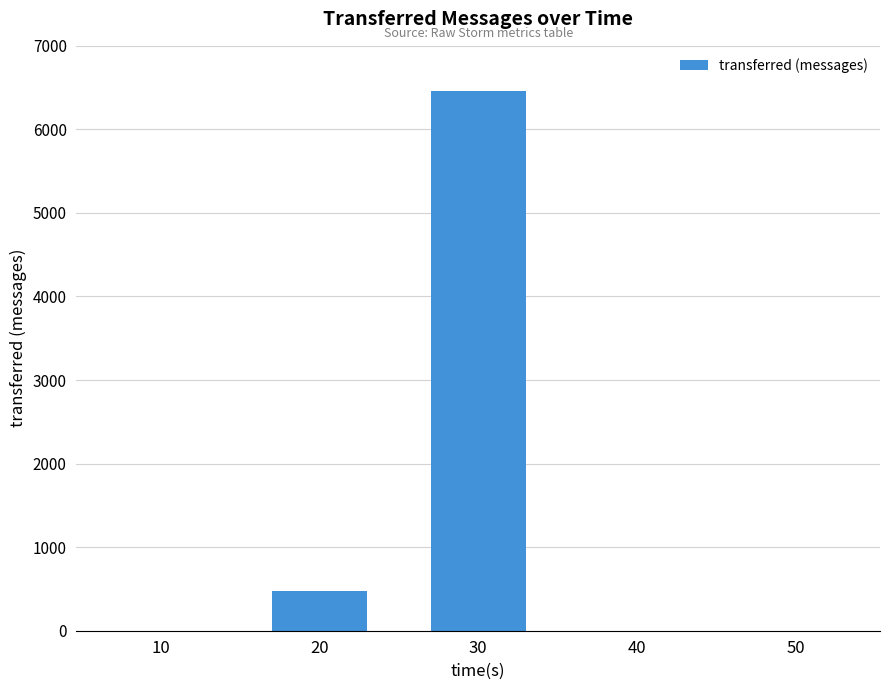

Reading left to right, list all the values displayed in this chart.

0	480	6460	0	0